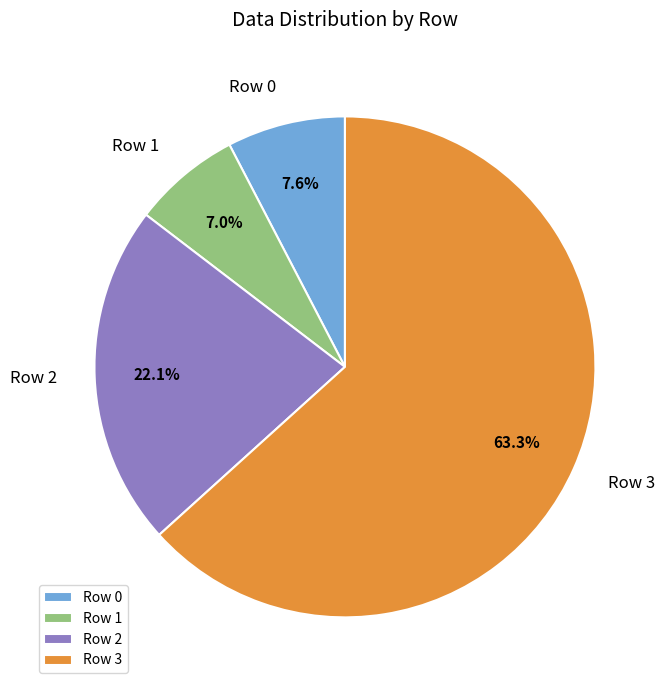

What is the majority slice?

Row 3